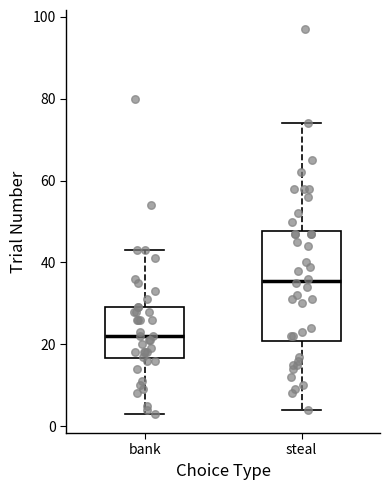

Which box is the tallest, from its lower edge to its upper edge?

steal